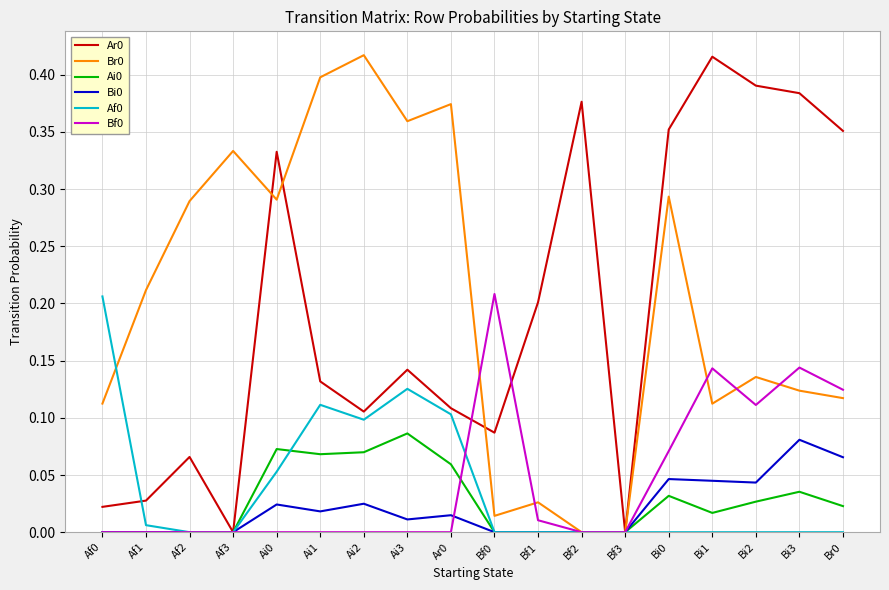

Which category has the highest value in the Br0 series?

Ai2